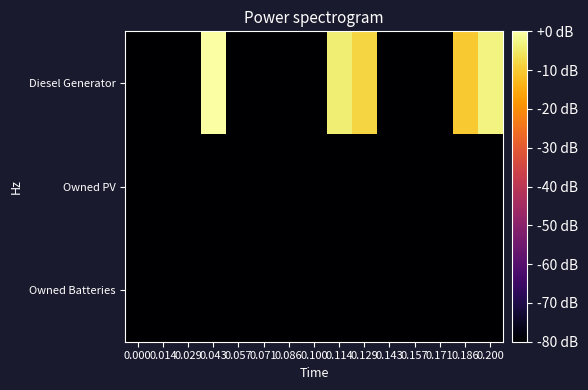

Reading left to right, extract all data points from this chart.

Diesel Generator: 0.000=-252.0	0.014=-252.0	0.029=-252.0	0.043=0.0	0.057=-252.0	0.071=-252.0	0.086=-252.0	0.100=-252.0	0.114=-4.0	0.129=-8.3	0.143=-252.0	0.157=-252.0	0.171=-252.0	0.186=-10.0	0.200=-2.8
Owned PV: 0.000=-252.0	0.014=-252.0	0.029=-252.0	0.043=-252.0	0.057=-252.0	0.071=-252.0	0.086=-252.0	0.100=-252.0	0.114=-252.0	0.129=-252.0	0.143=-252.0	0.157=-252.0	0.171=-252.0	0.186=-252.0	0.200=-252.0
Owned Batteries: 0.000=-252.0	0.014=-252.0	0.029=-252.0	0.043=-252.0	0.057=-252.0	0.071=-252.0	0.086=-252.0	0.100=-252.0	0.114=-252.0	0.129=-252.0	0.143=-252.0	0.157=-252.0	0.171=-252.0	0.186=-252.0	0.200=-252.0